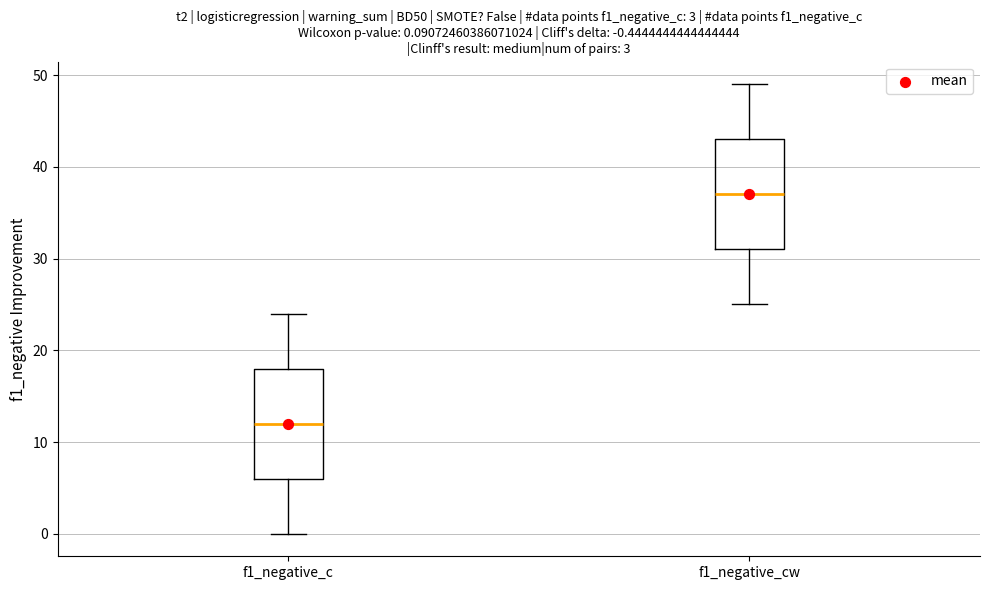

Which box has the lowest median line?

f1_negative_c